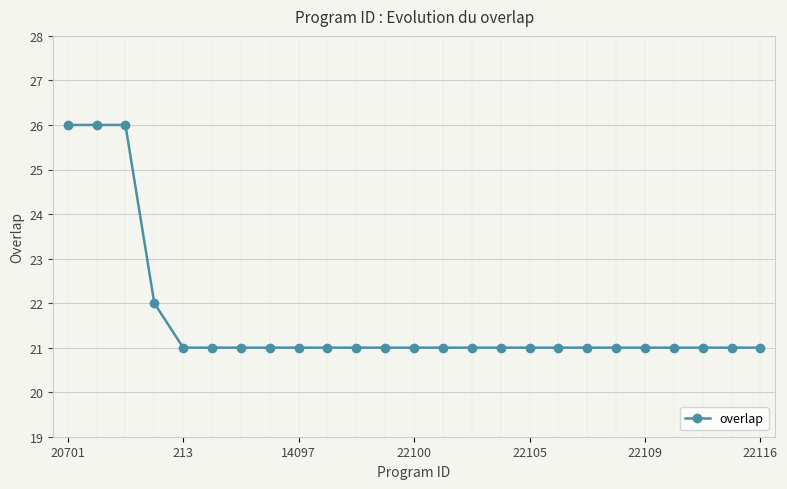

What is the greatest value displayed?

26